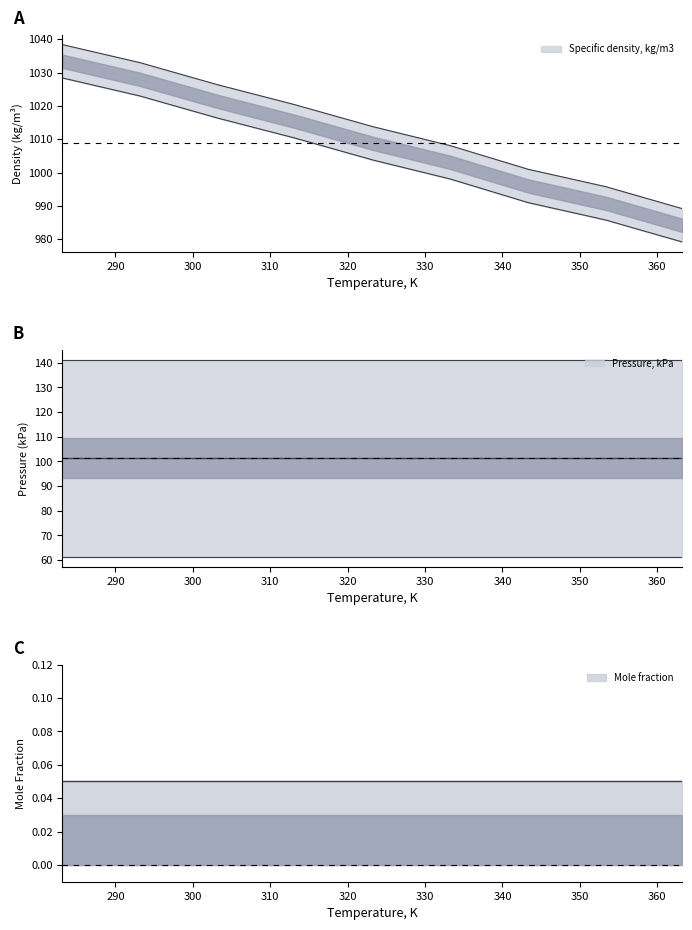

Does the chart display data point markers on the line(s)?

No